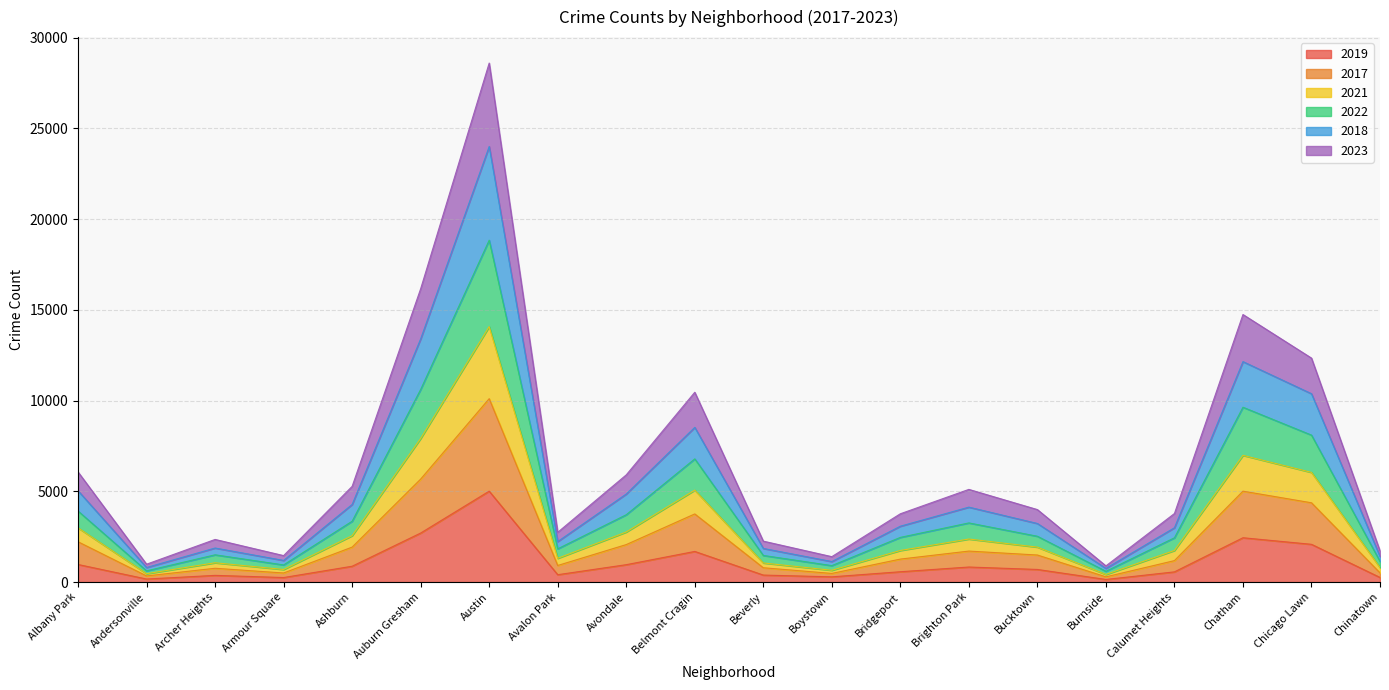

At which category is the sum across all series the highest?

Austin